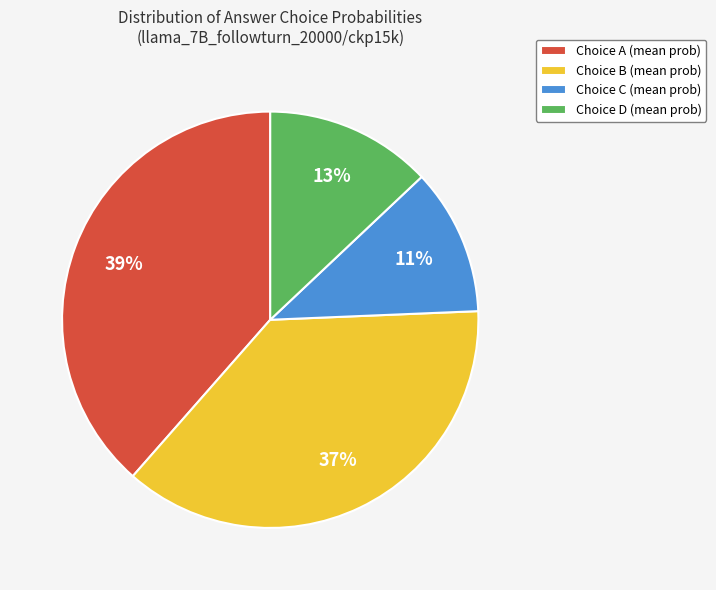

Does any single category account for the majority?

No